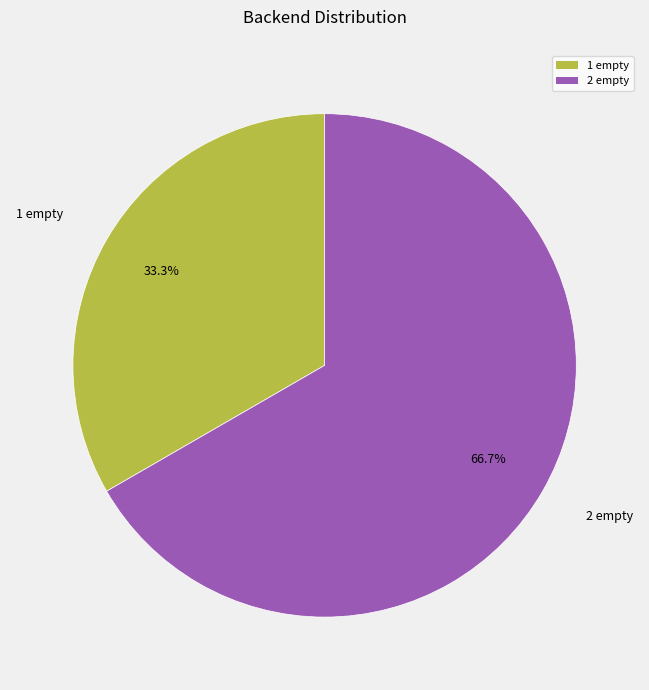

How many segments does this pie chart have?

2